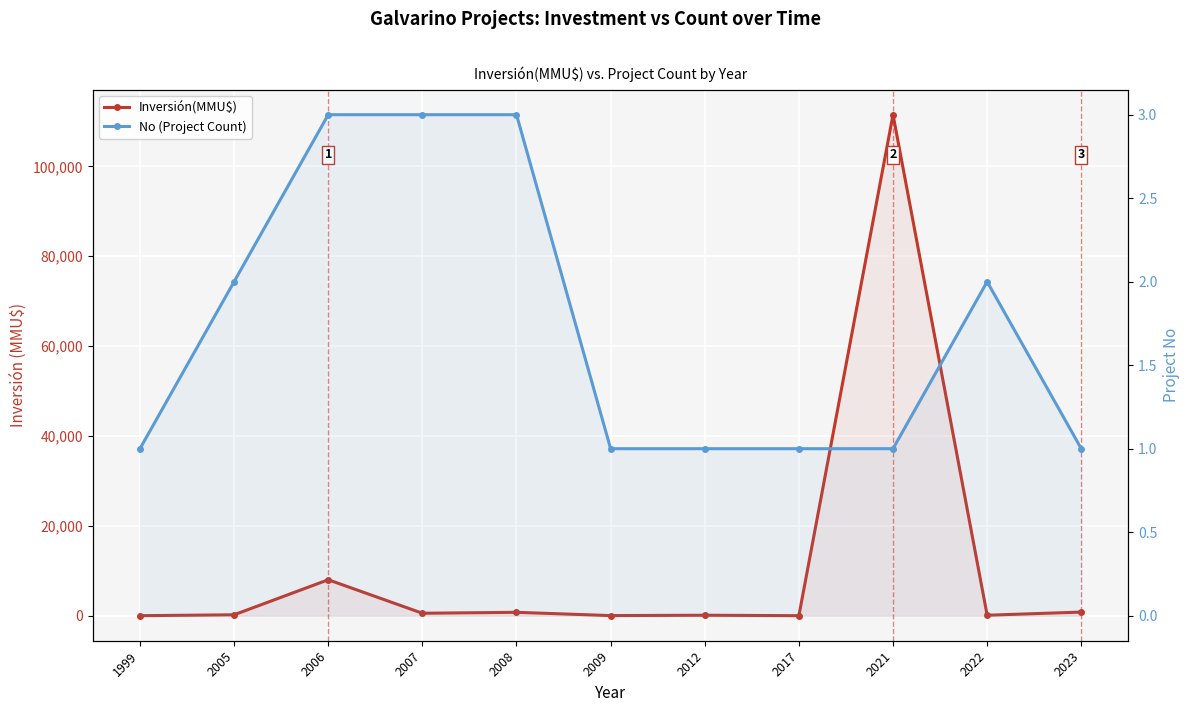

Which category has the highest value across all series?

2021